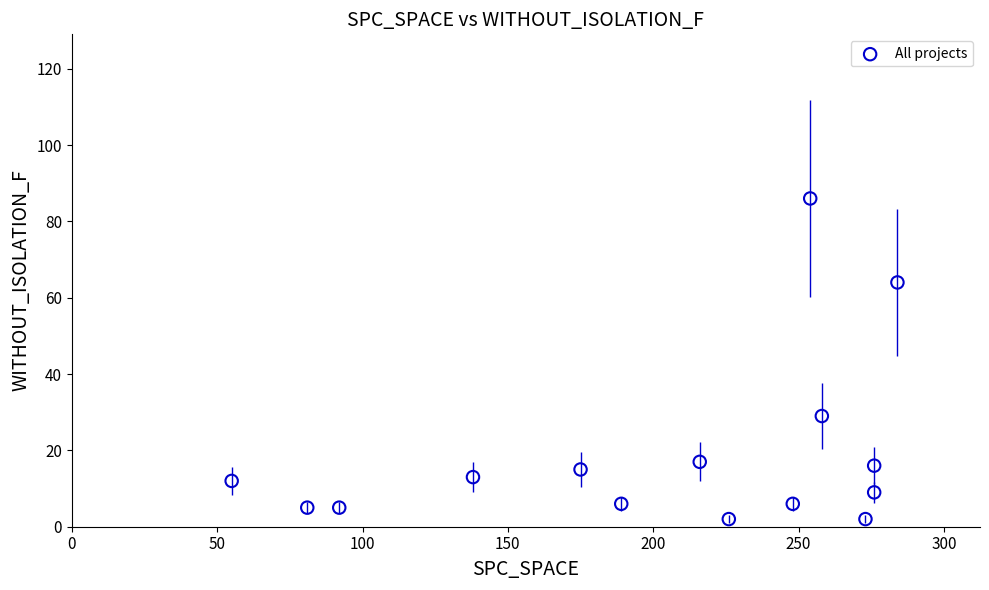

What is the range of Y values (max minus min)?

84